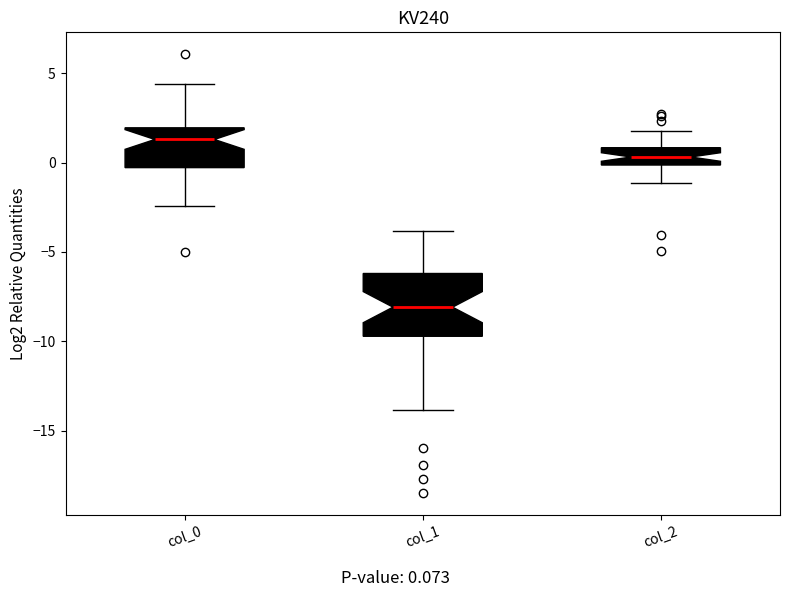

Which box has the highest median line?

col_0